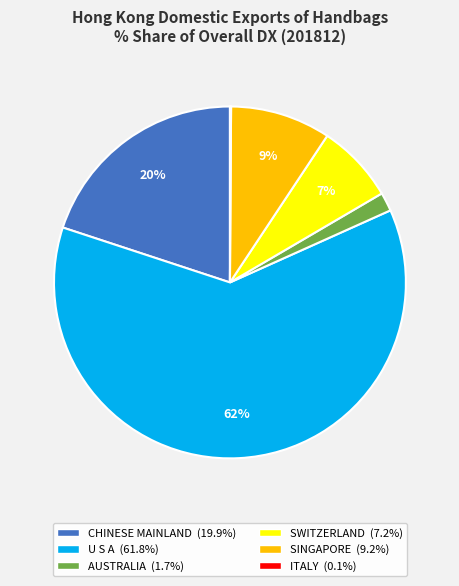

Do SINGAPORE and U S A together represent more than half of the pie?

Yes